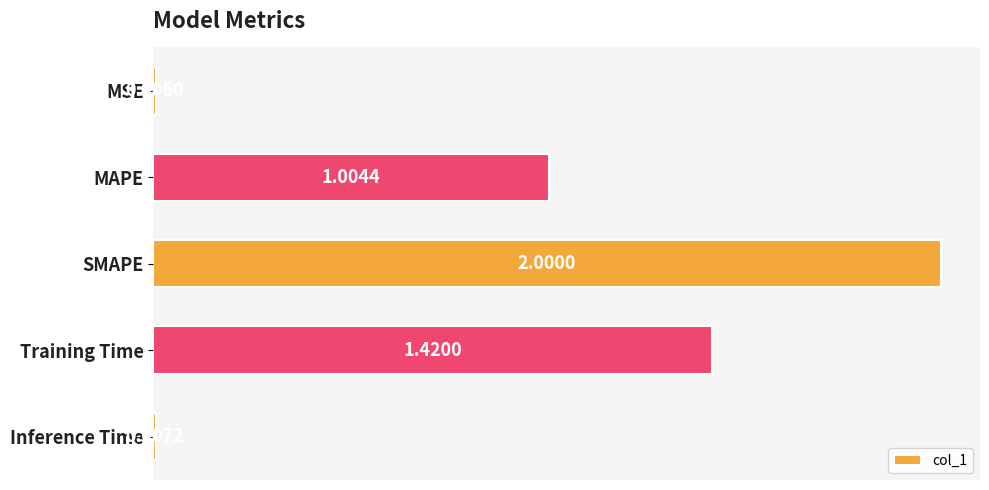

Are the bars horizontal?

Yes